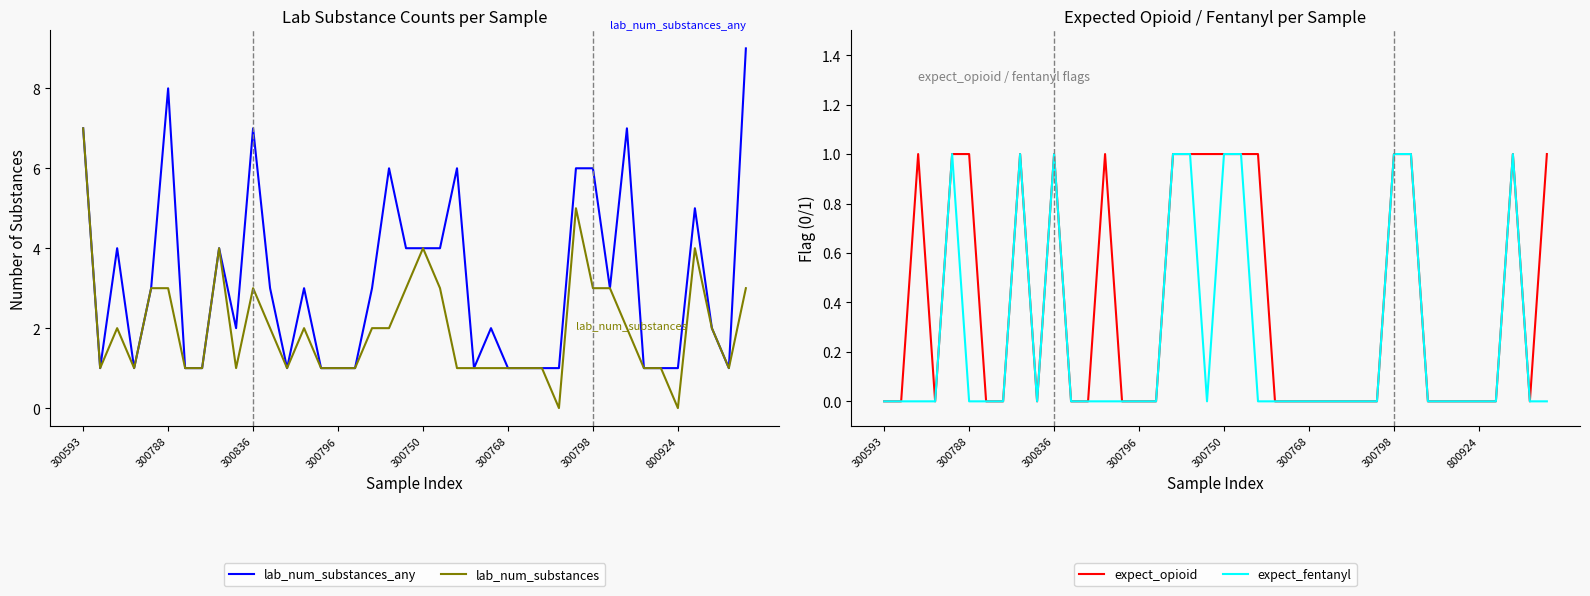

True or false: lab_num_substances and lab_num_substances_any intersect in this chart.

False